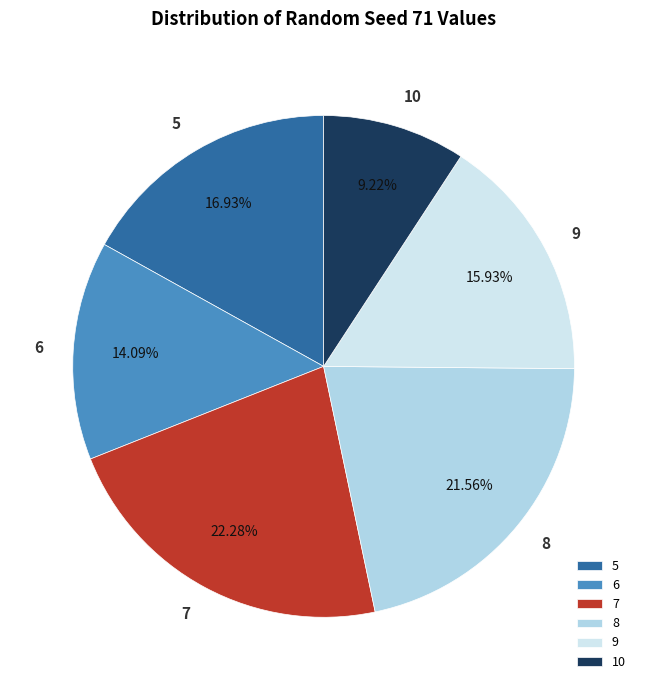

How many segments does this pie chart have?

6